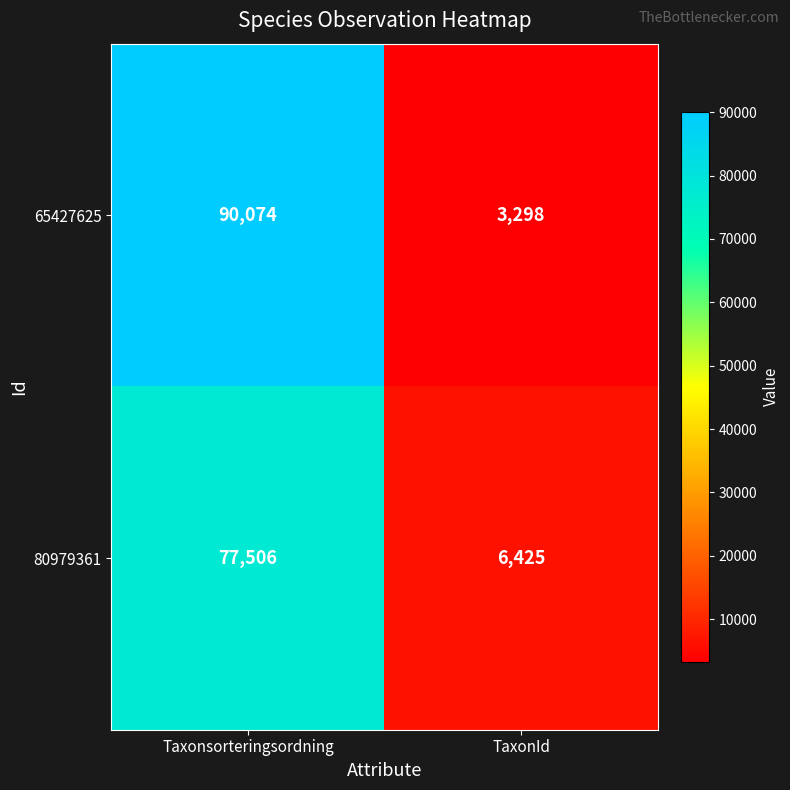

What is the approximate value of 80979361 at Taxonsorteringsordning, to the nearest 50?

77500